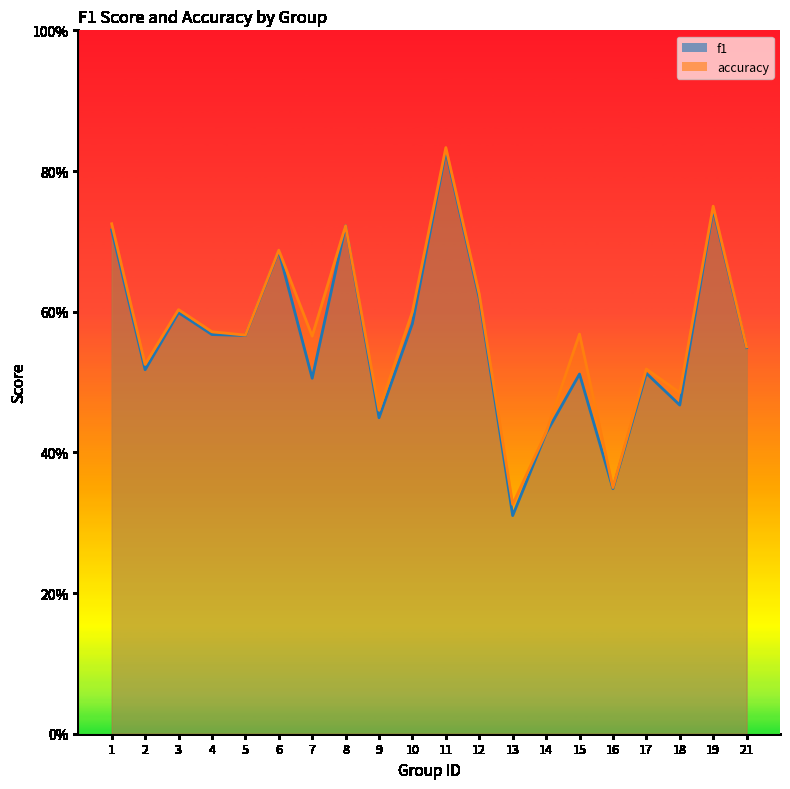

In accuracy, how many points are higher than both neighbors (excluding endpoints)?

7